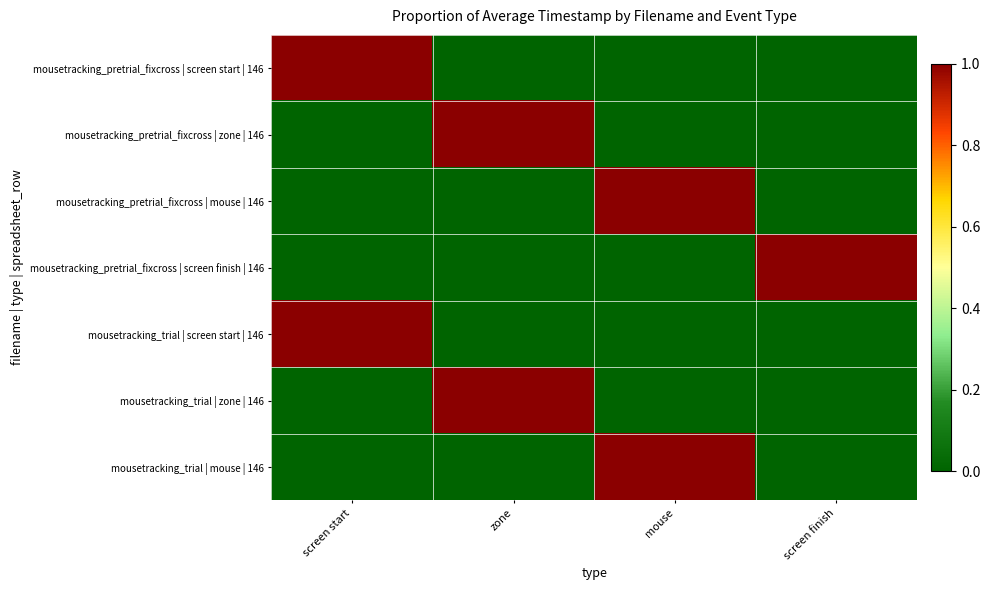

What is the total value across all series at screen finish?

1